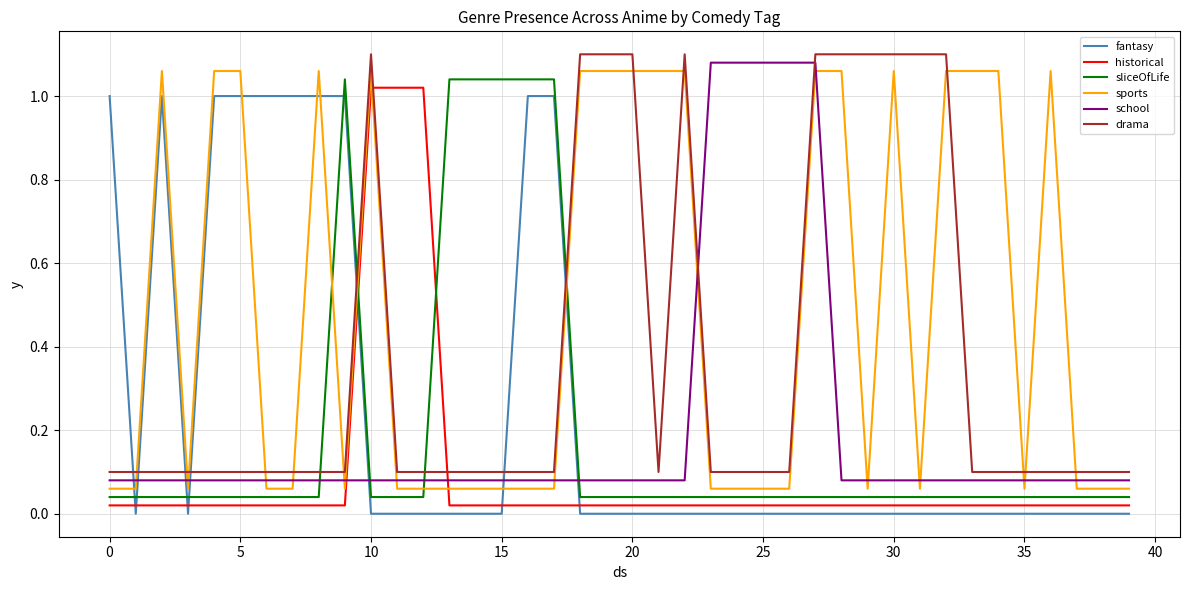

Which series has the largest total across all categories?

sports